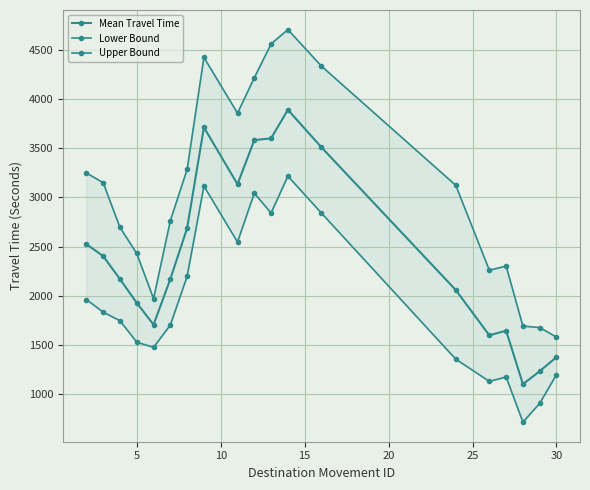

What is the lowest value of the Upper Bound series?

1582